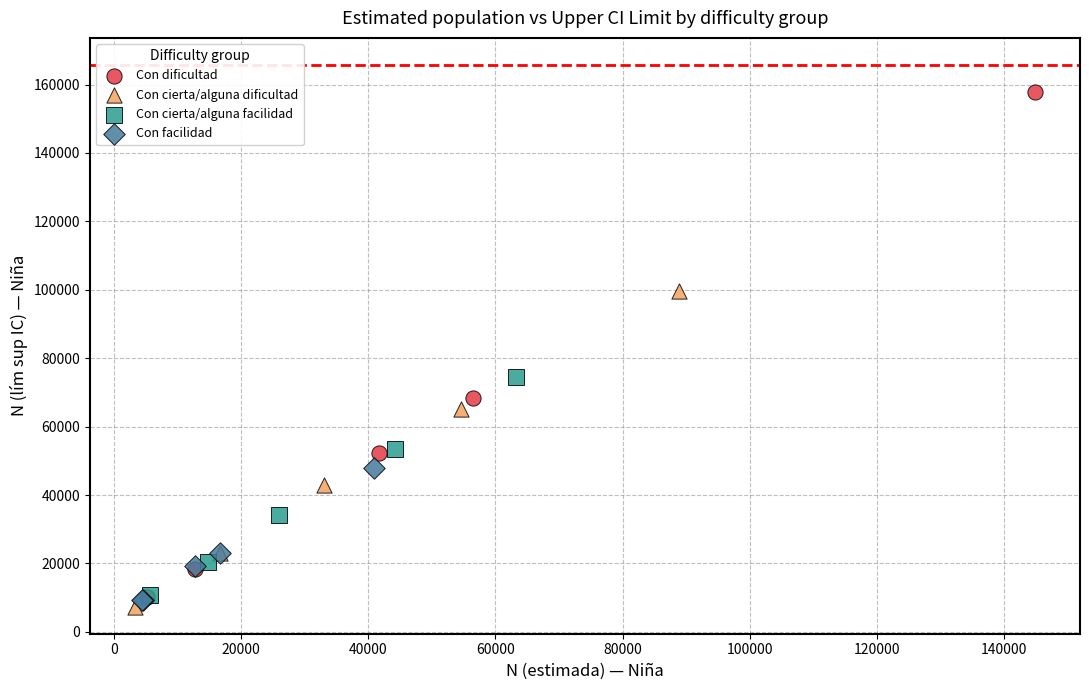

Which series has the widest spread of Y values?

Con dificultad